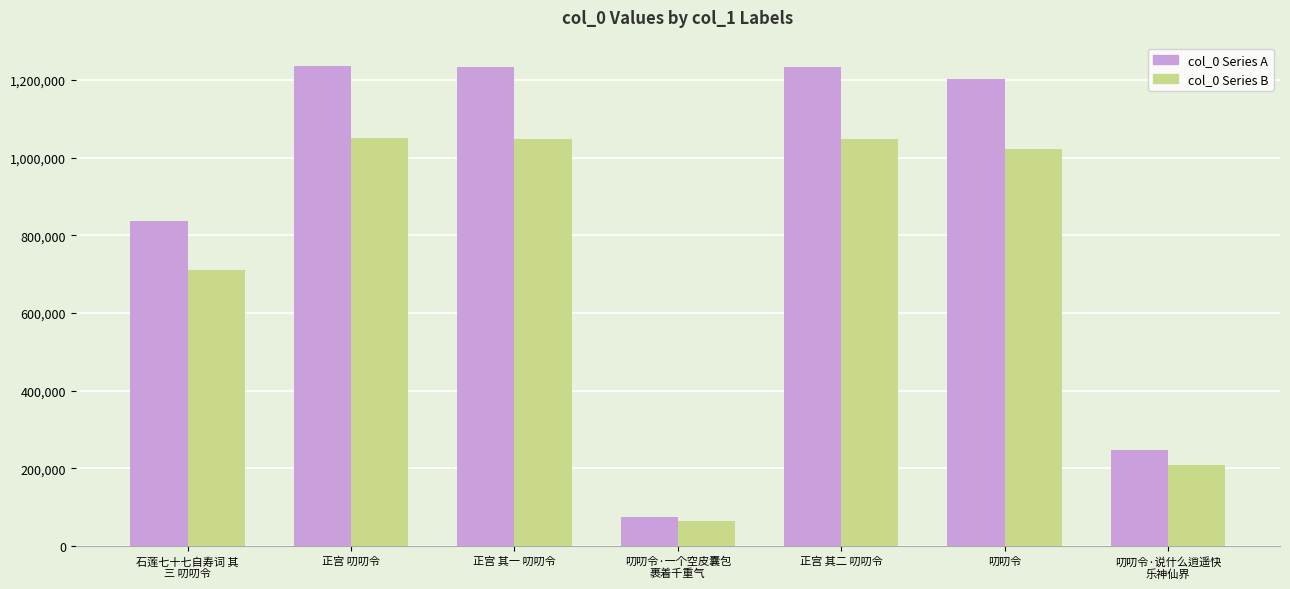

The col_0 Series A series shows 1233903 at 正宫 其二 叨叨令. True or false?

True